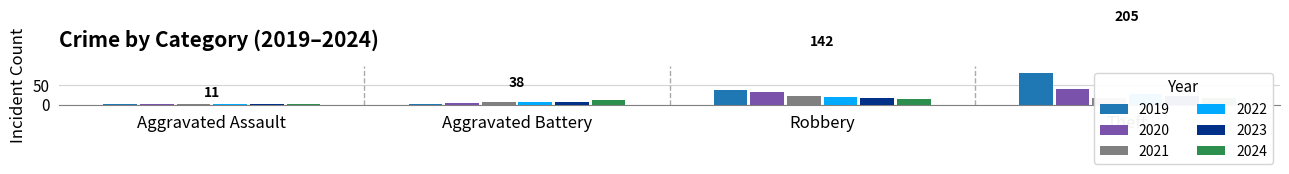

Is it true that 2024 equals 2 at Aggravated Assault?

True